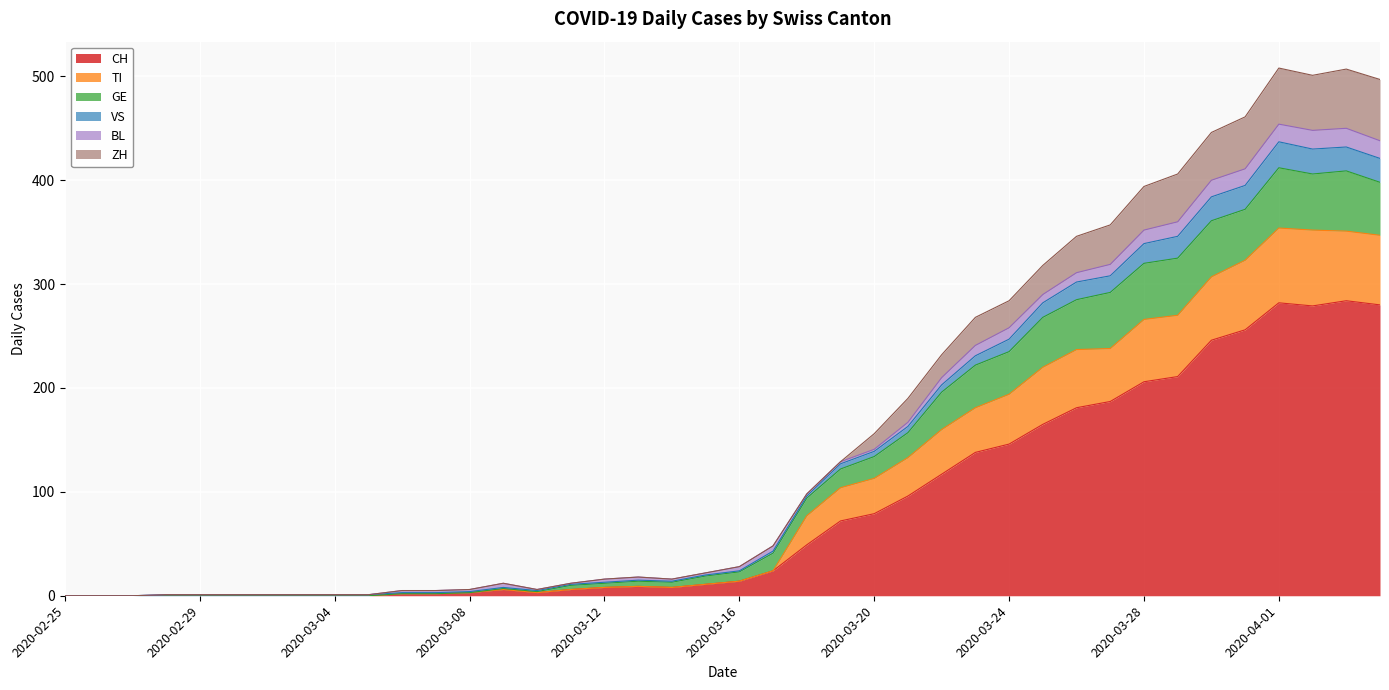

At which category does the chart reach its minimum across all series?

2020-02-25